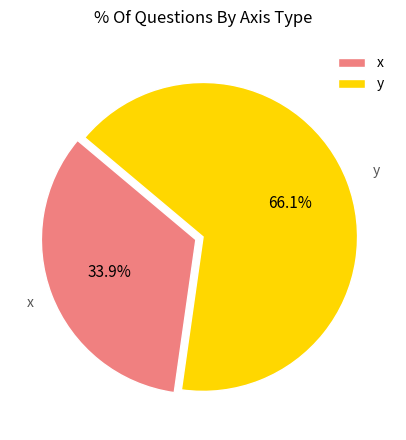

Which slice represents more than half of the pie?

y